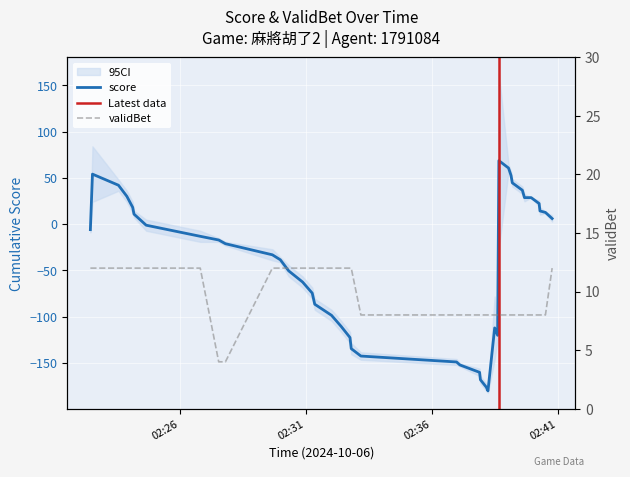

Reading right to left, extract all data points from this chart.

12	8	8	8	8	8	8	8	8	8	8	8	8	8	8	8	8	8	8	8	12	12	12	12	12	12	12	12	12	12	4	4	12	12	12	12	12	12	12	12